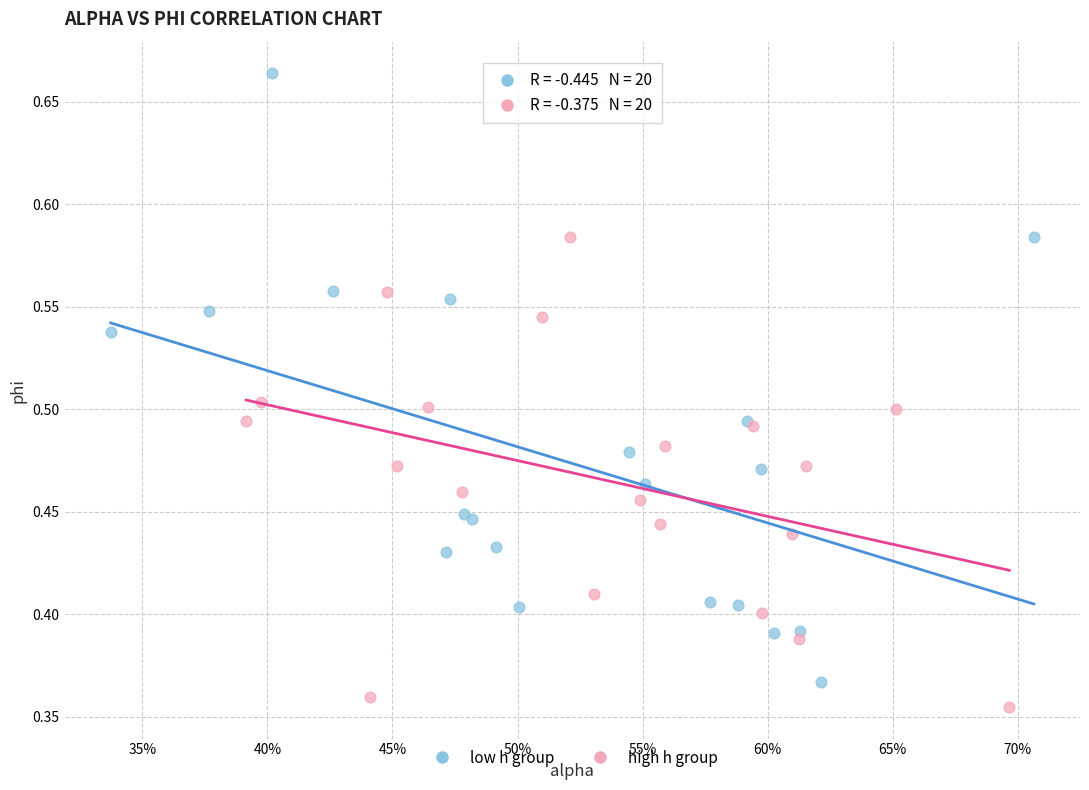

Which series reaches the minimum Y coordinate?

high h group